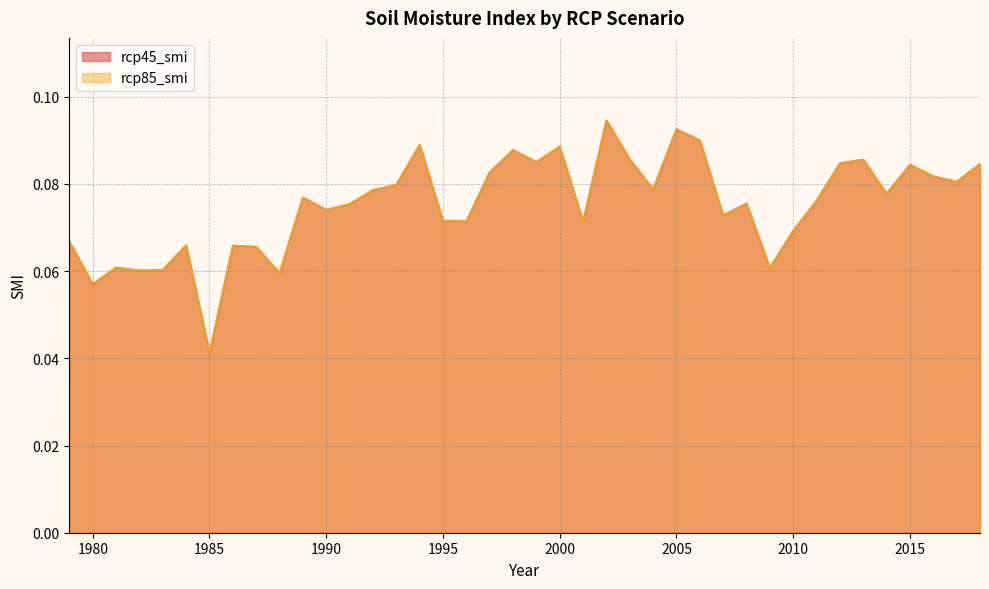

True or false: rcp85_smi and rcp45_smi intersect in this chart.

False